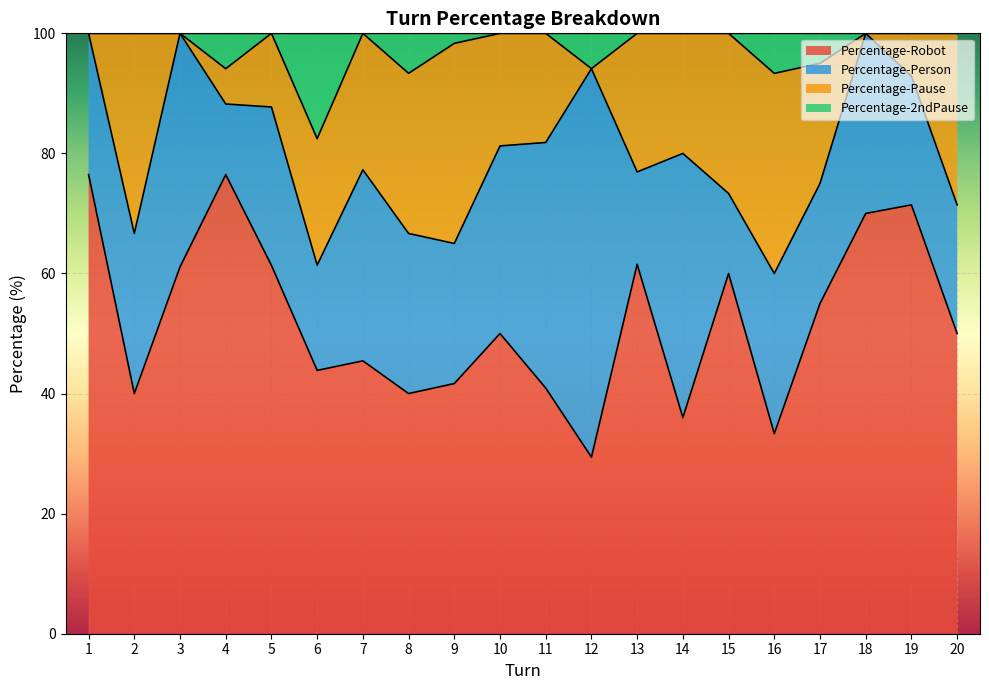

List the labels in order of Percentage-Robot value, largest first.

1, 4, 19, 18, 13, 5, 3, 15, 17, 10, 20, 7, 6, 9, 11, 2, 8, 14, 16, 12